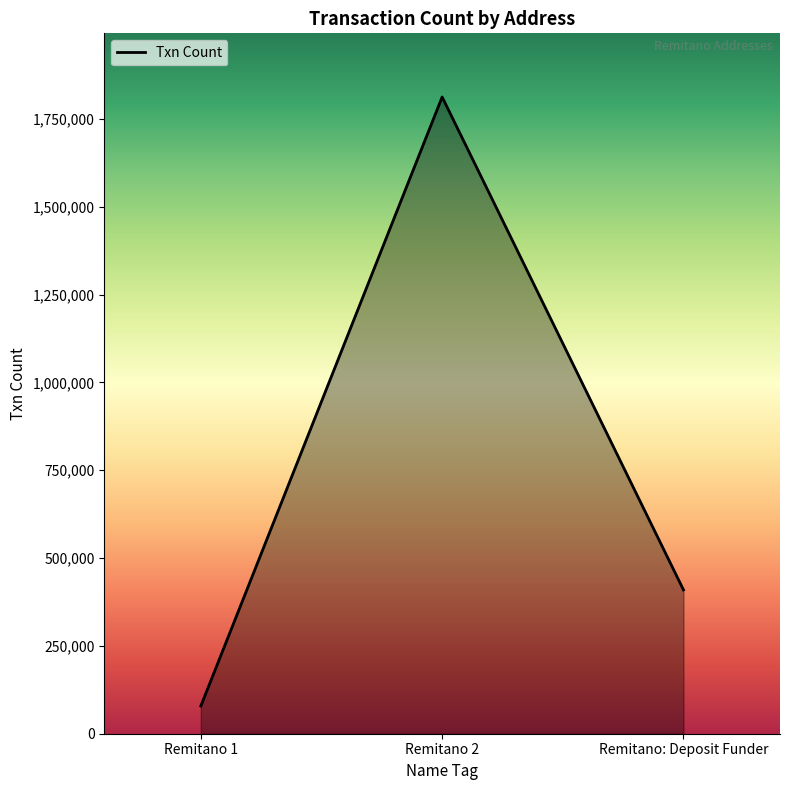

Where does the data first go above 409477?

Remitano 2